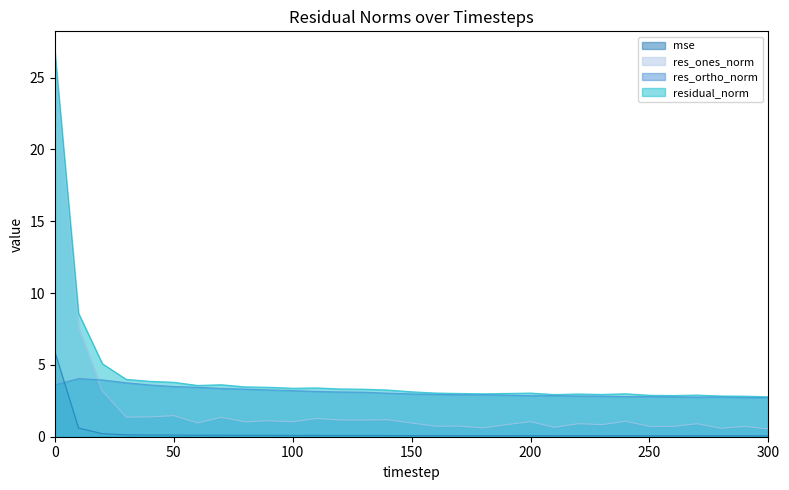

What is the lowest value of the res_ortho_norm series?

2.7